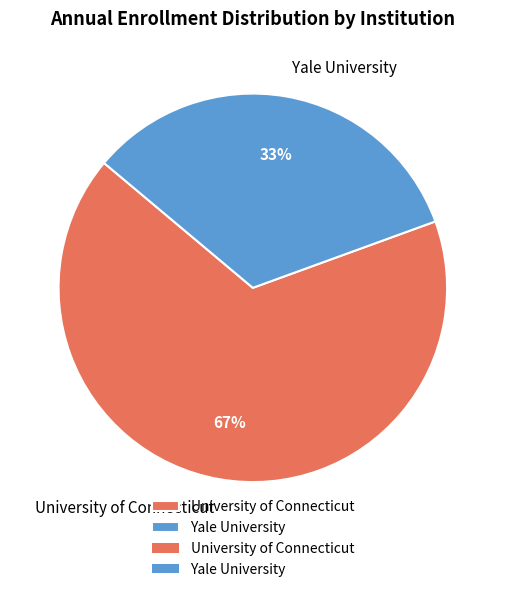

To the nearest percent, what is the average slice percentage?

50%